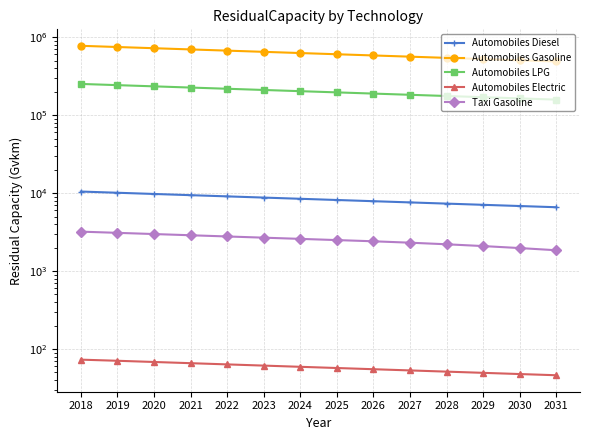

How many values in the Automobiles Electric series are below 59?

7